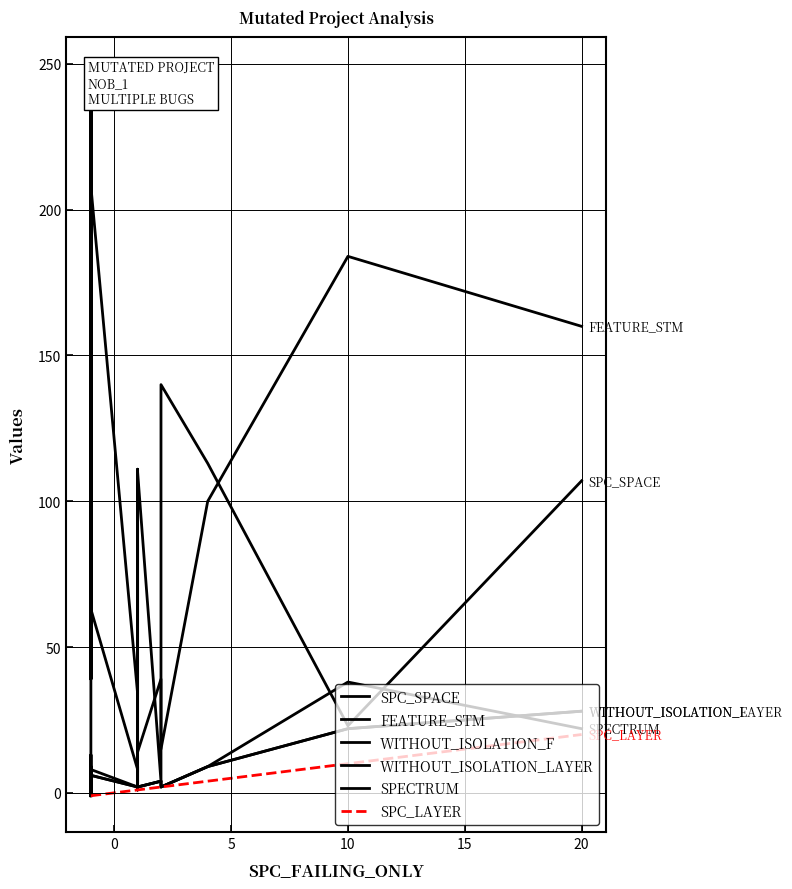

Rank the series by their maximum value, from lowest to highest.

SPC_LAYER, WITHOUT_ISOLATION_F, WITHOUT_ISOLATION_LAYER, SPECTRUM, SPC_SPACE, FEATURE_STM